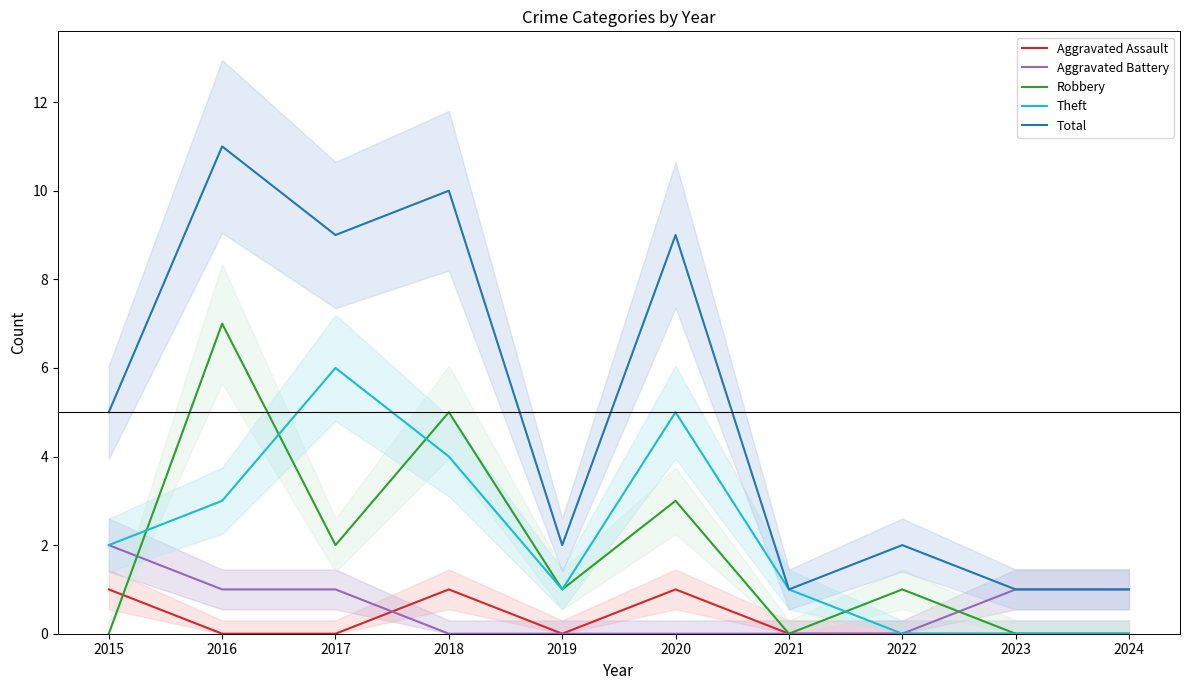

Reading right to left, extract all data points from this chart.

Aggravated Assault: 2024=0	2023=0	2022=0	2021=0	2020=1	2019=0	2018=1	2017=0	2016=0	2015=1
Aggravated Battery: 2024=1	2023=1	2022=0	2021=0	2020=0	2019=0	2018=0	2017=1	2016=1	2015=2
Robbery: 2024=0	2023=0	2022=1	2021=0	2020=3	2019=1	2018=5	2017=2	2016=7	2015=0
Theft: 2024=0	2023=0	2022=0	2021=1	2020=5	2019=1	2018=4	2017=6	2016=3	2015=2
Total: 2024=1	2023=1	2022=2	2021=1	2020=9	2019=2	2018=10	2017=9	2016=11	2015=5